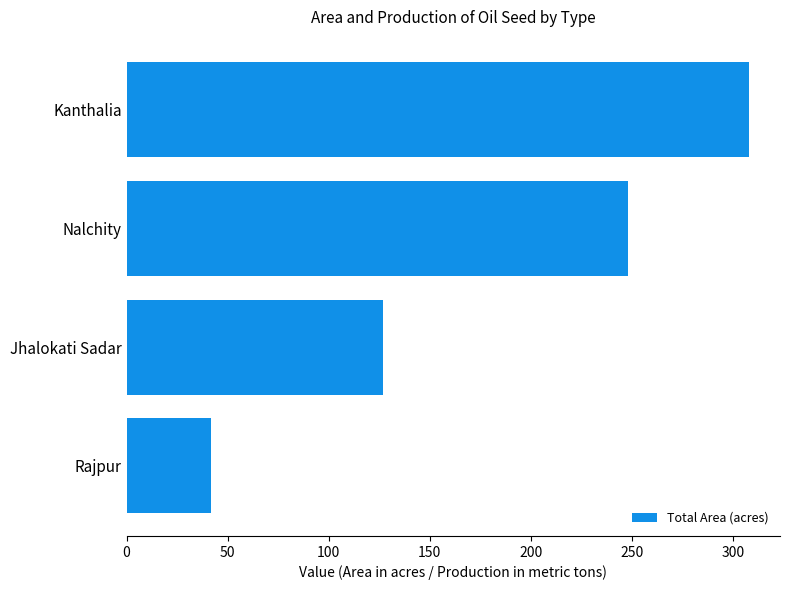

What is the difference between the values at Nalchity and Jhalokati Sadar?

121